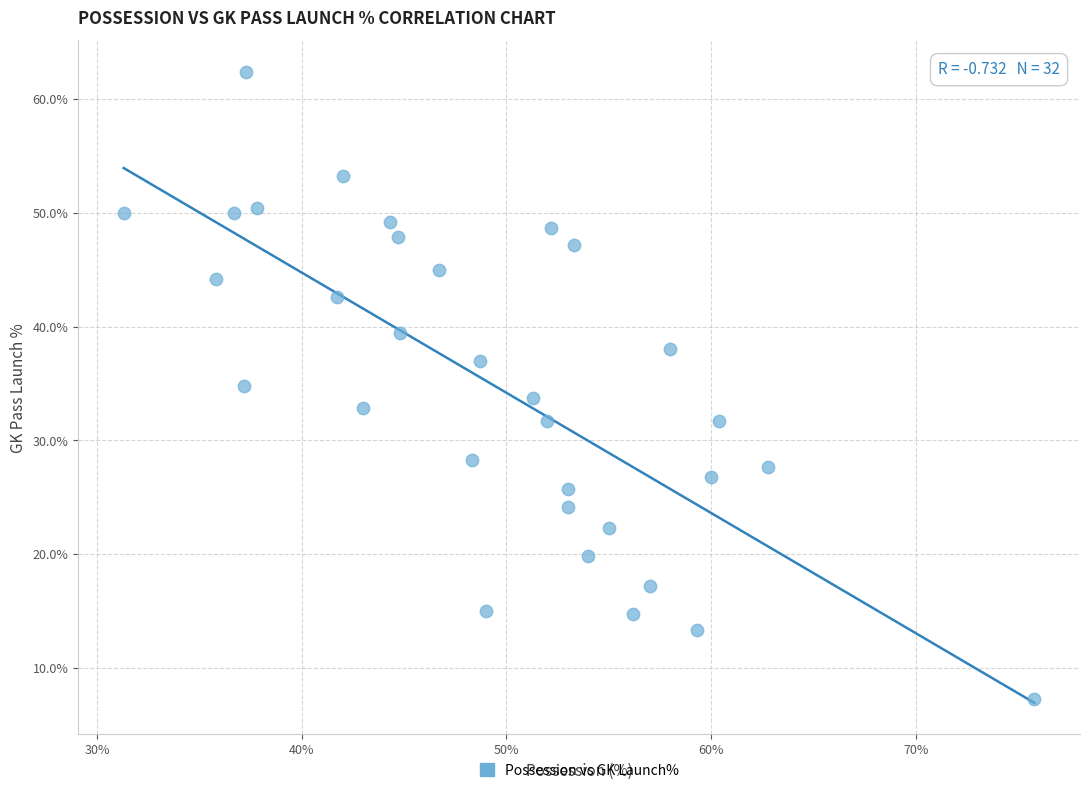

What is the range of X values (max minus min)?

44.5